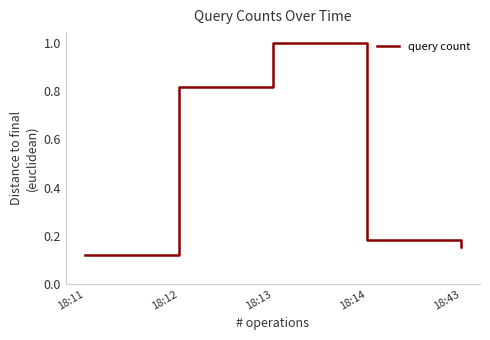

Between 18:13 and 18:14, which is larger?

18:13